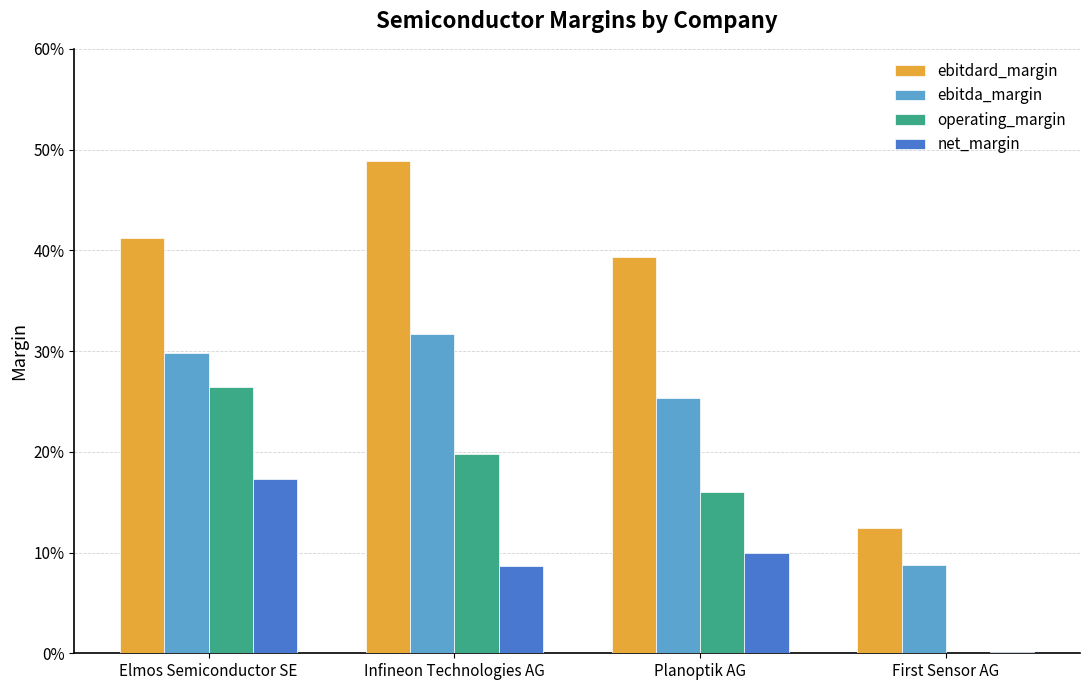

At which category is the sum across all series the highest?

Elmos Semiconductor SE